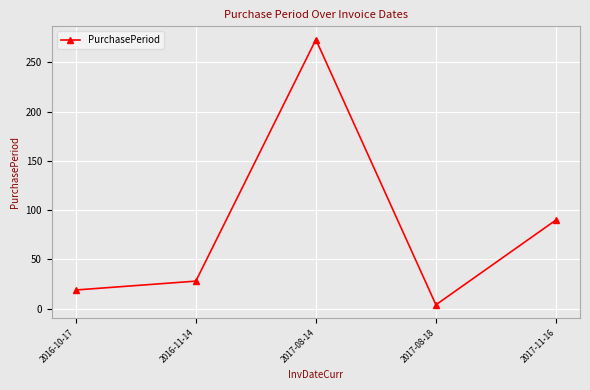

The chart shows a value of 19 at 2016-10-17. True or false?

True